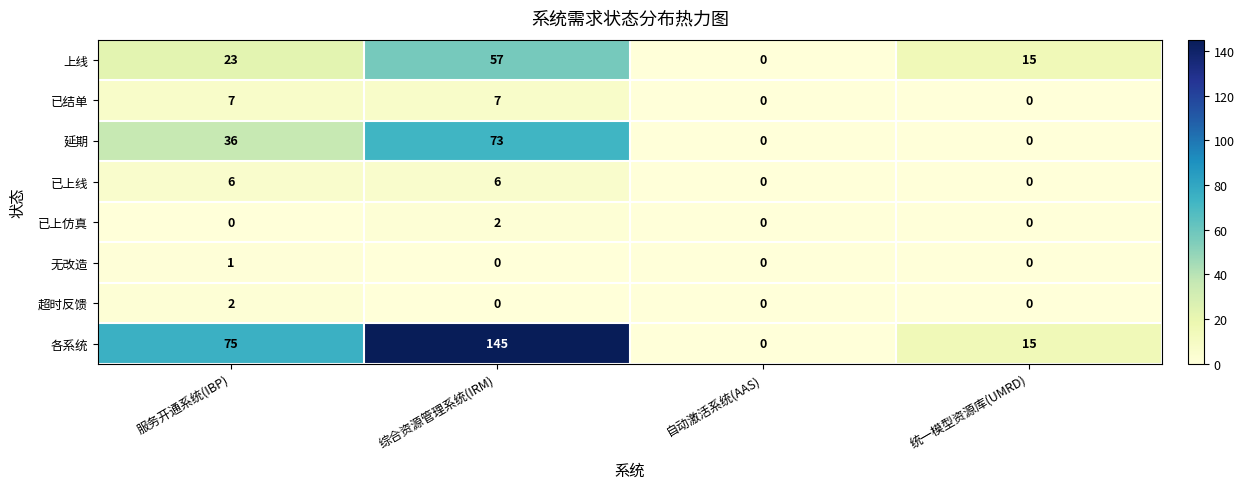

What is the difference between the second highest and minimum values in the 已结单 series?

7